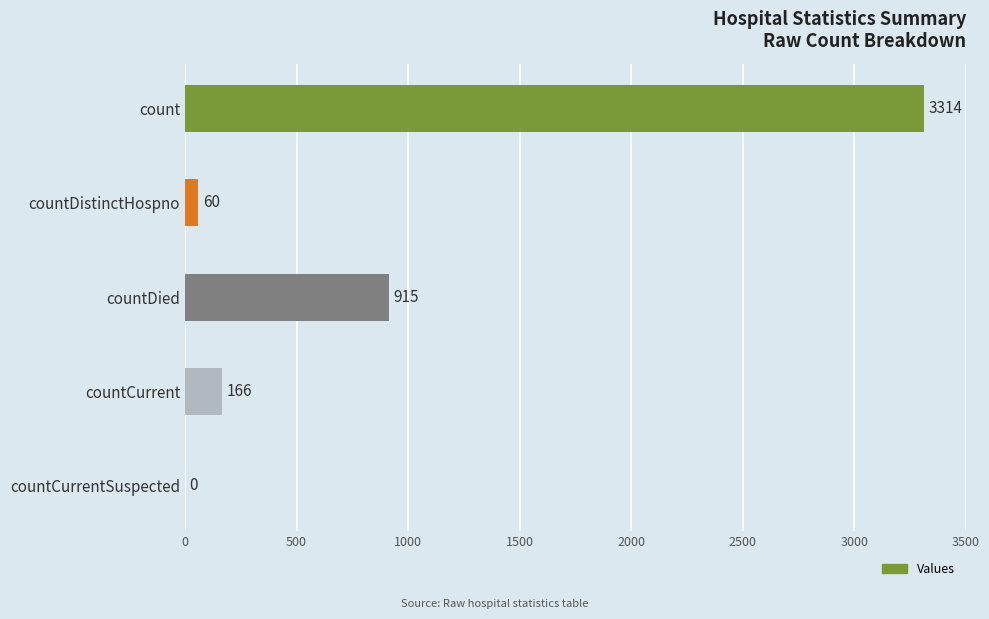

The value at count is 3314. True or false?

True